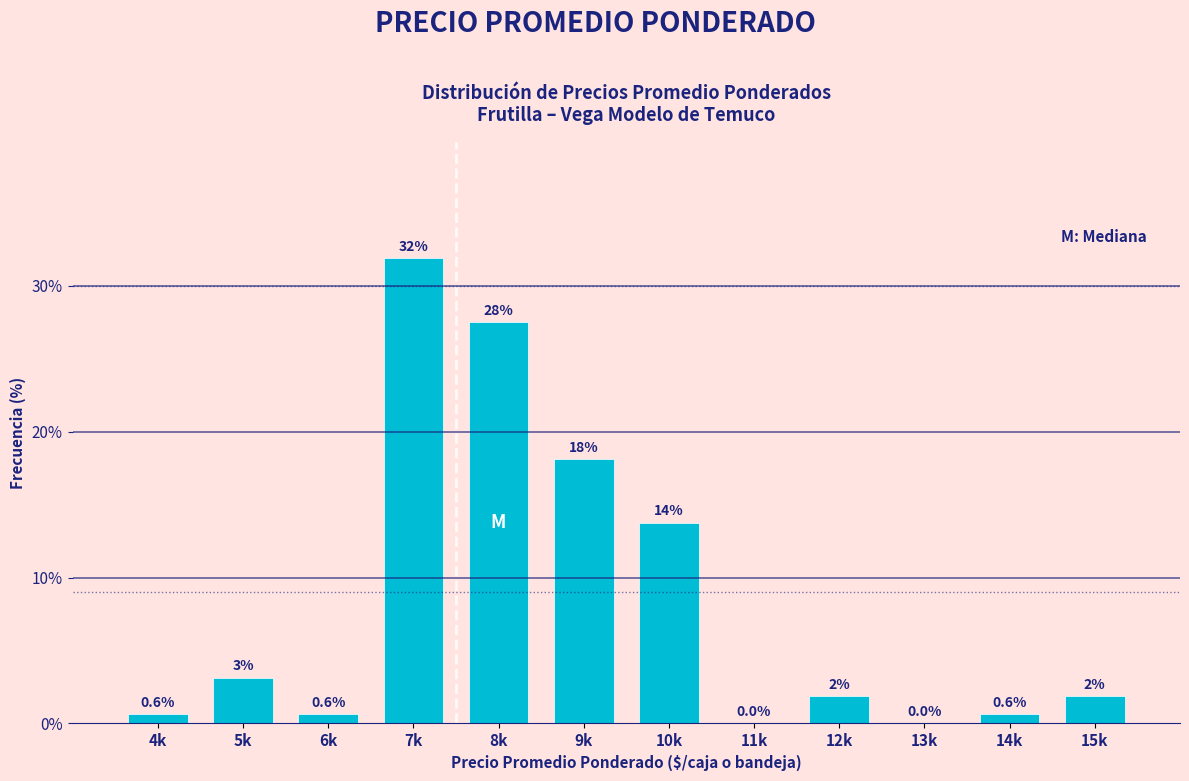

The chart shows a value of 27.5 at 8k. True or false?

True